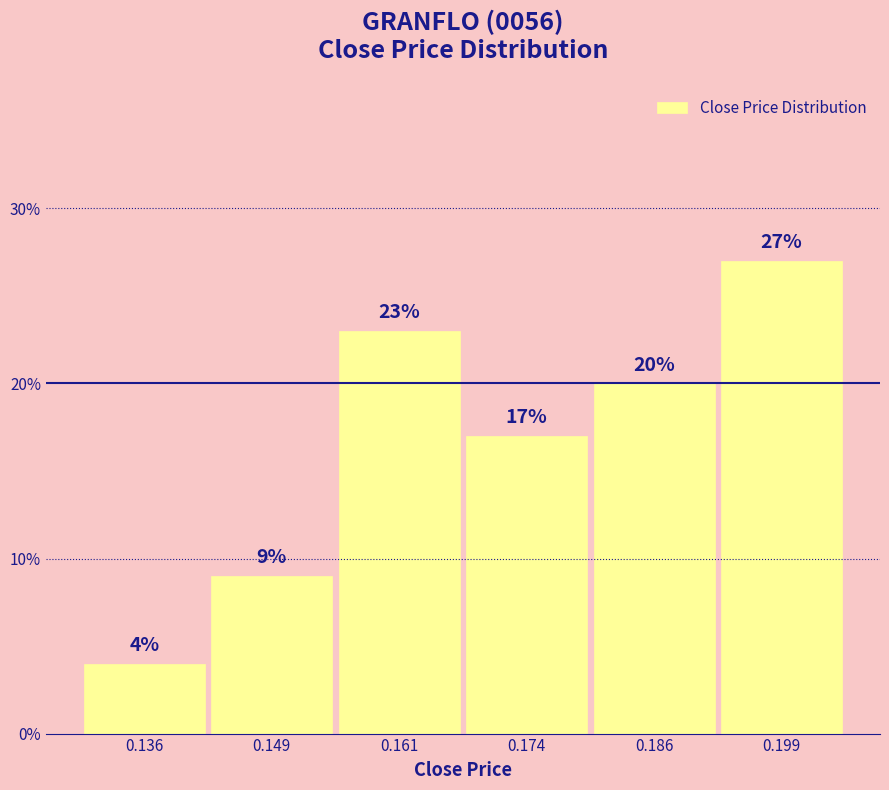

Reading left to right, list every bar in this chart as the range it spans on the x-axis followed by its height. The bar edges are not printed on the chart, so give them approximately, as read against the axis.

0.130 to 0.142: 4
0.142 to 0.156: 9
0.156 to 0.168: 23
0.168 to 0.180: 17
0.180 to 0.192: 20
0.192 to 0.206: 27